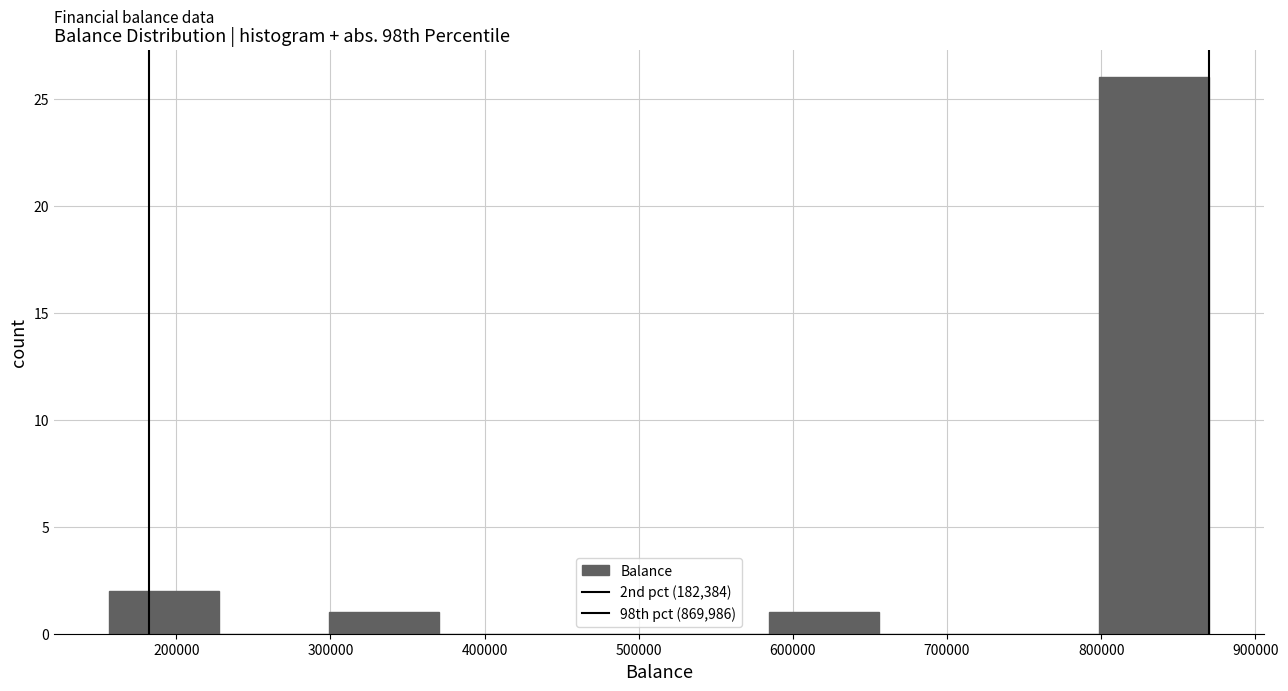

Reading left to right, transcribe this chart: for each bar, give the range it covers on the x-axis and its height. Neither the bar edges nor the heights are printed on the chart, so give them approximately, as read against the axes.

160000 to 230000: 2
230000 to 300000: 0
300000 to 370000: 1
370000 to 440000: 0
440000 to 510000: 0
510000 to 580000: 0
580000 to 660000: 1
660000 to 730000: 0
730000 to 800000: 0
800000 to 870000: 26